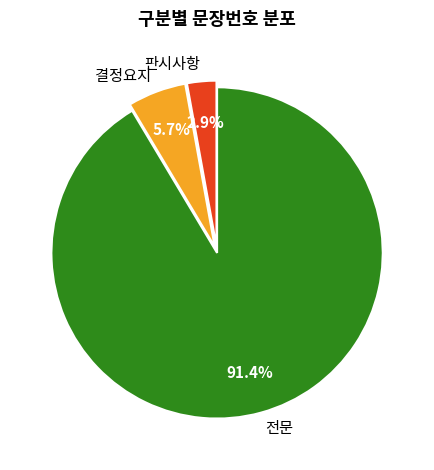

What is the smallest slice in the pie chart?

판시사항